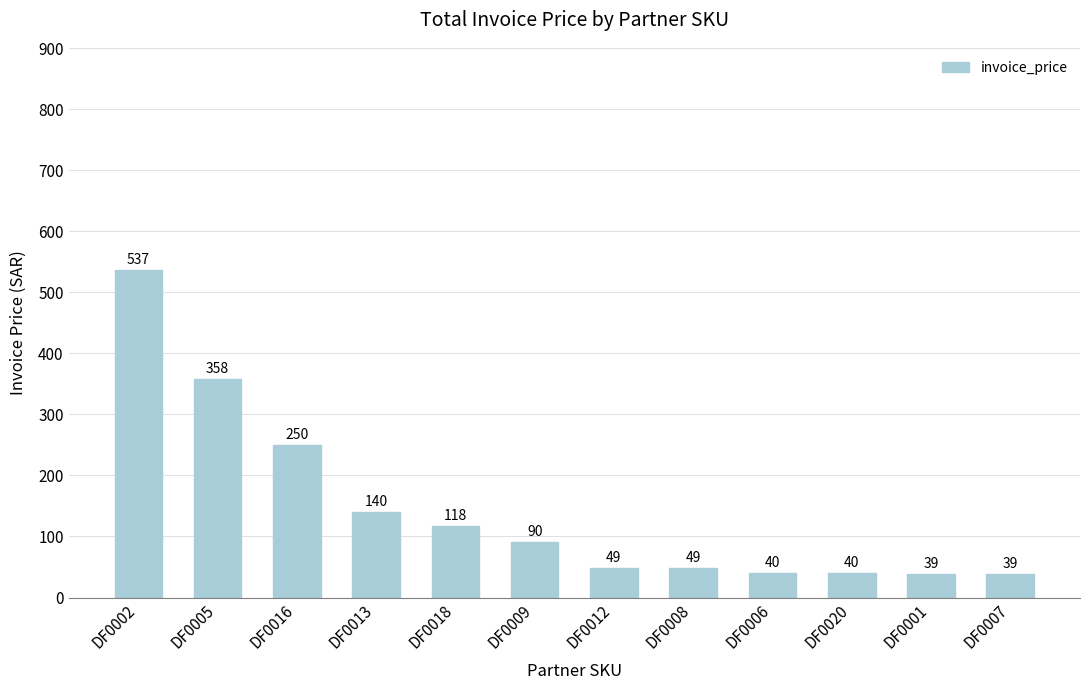

The value at DF0008 is 48.9. True or false?

True